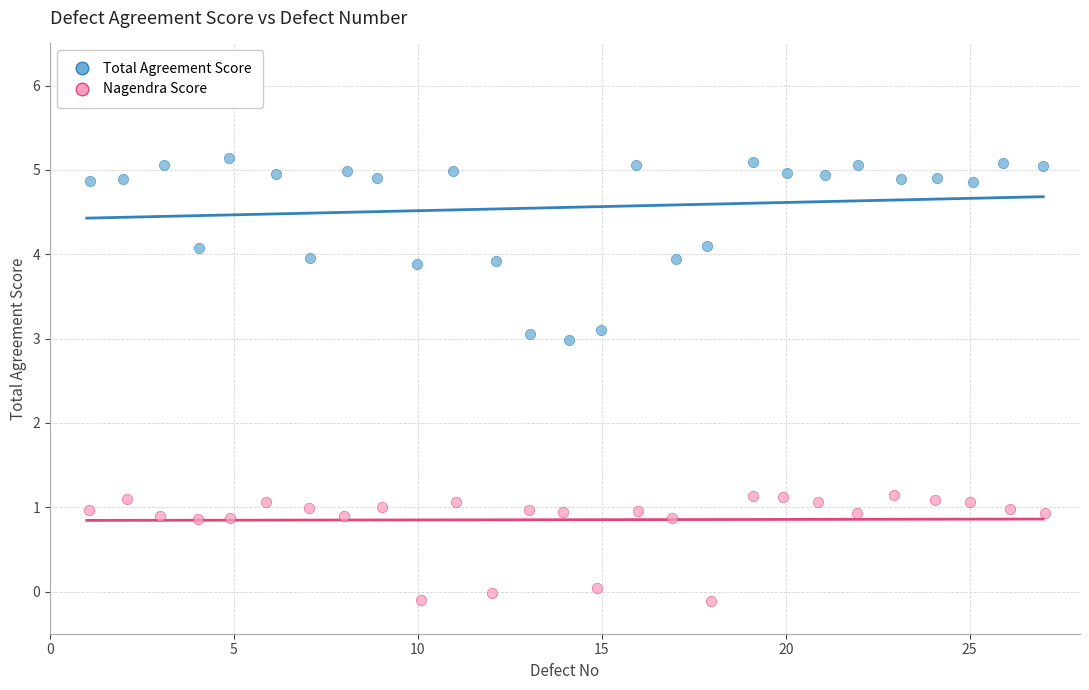

Which series contains the lowest Y value?

Nagendra Score